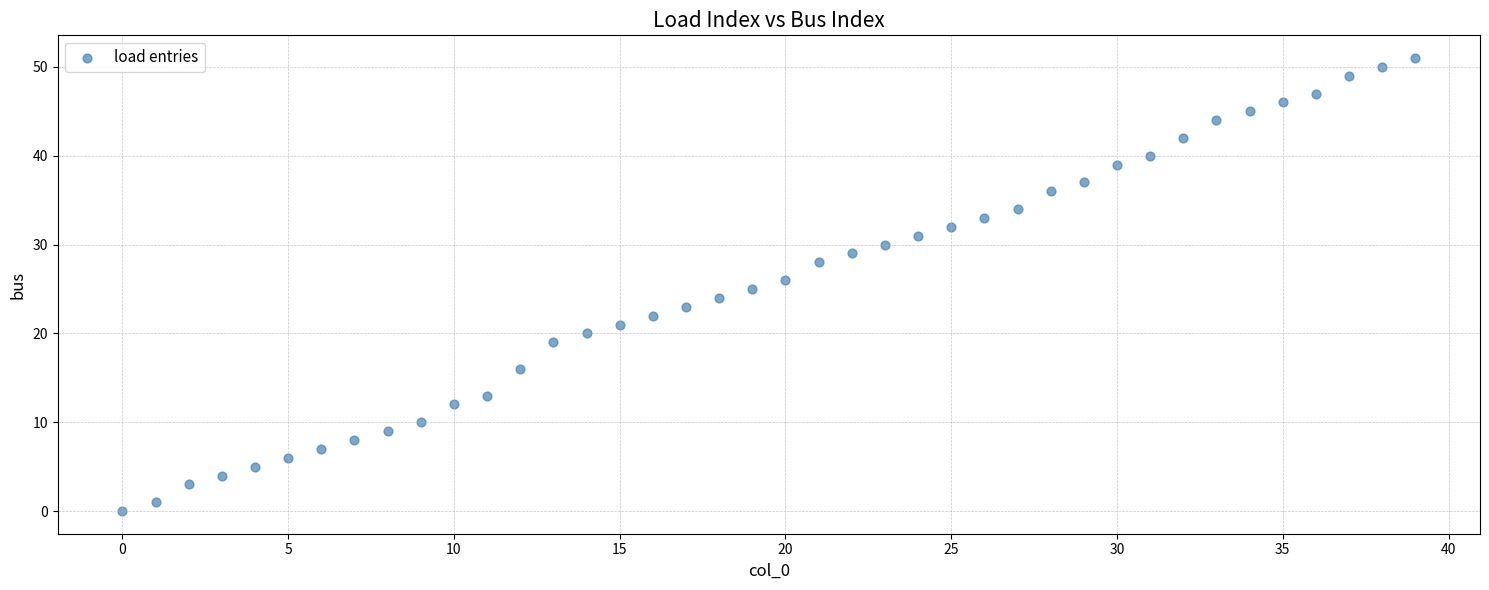

What is the range of Y values (max minus min)?

51